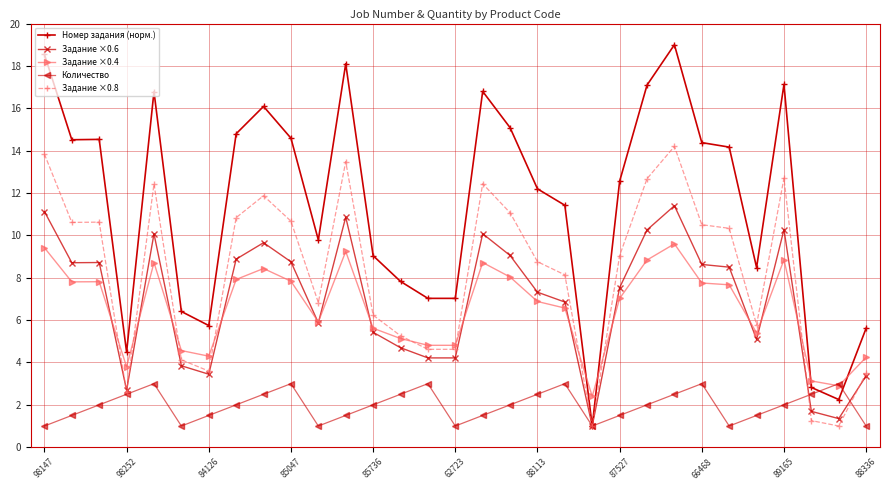

What is the minimum value shown in the chart?

1.0